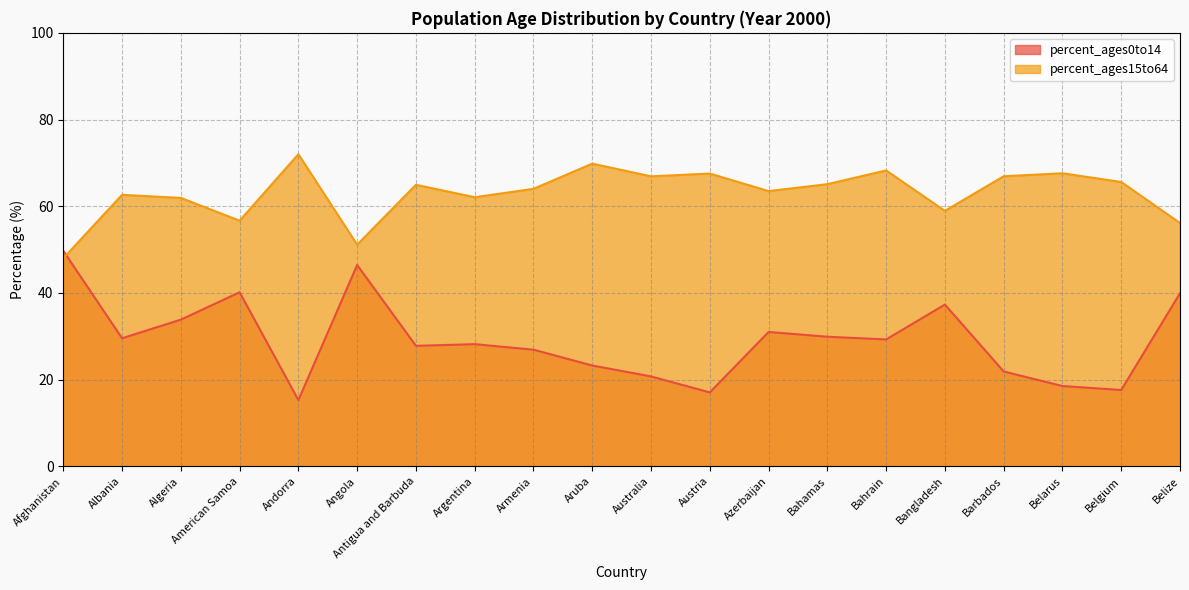

Which has a higher value, Argentina or Belarus?

Argentina